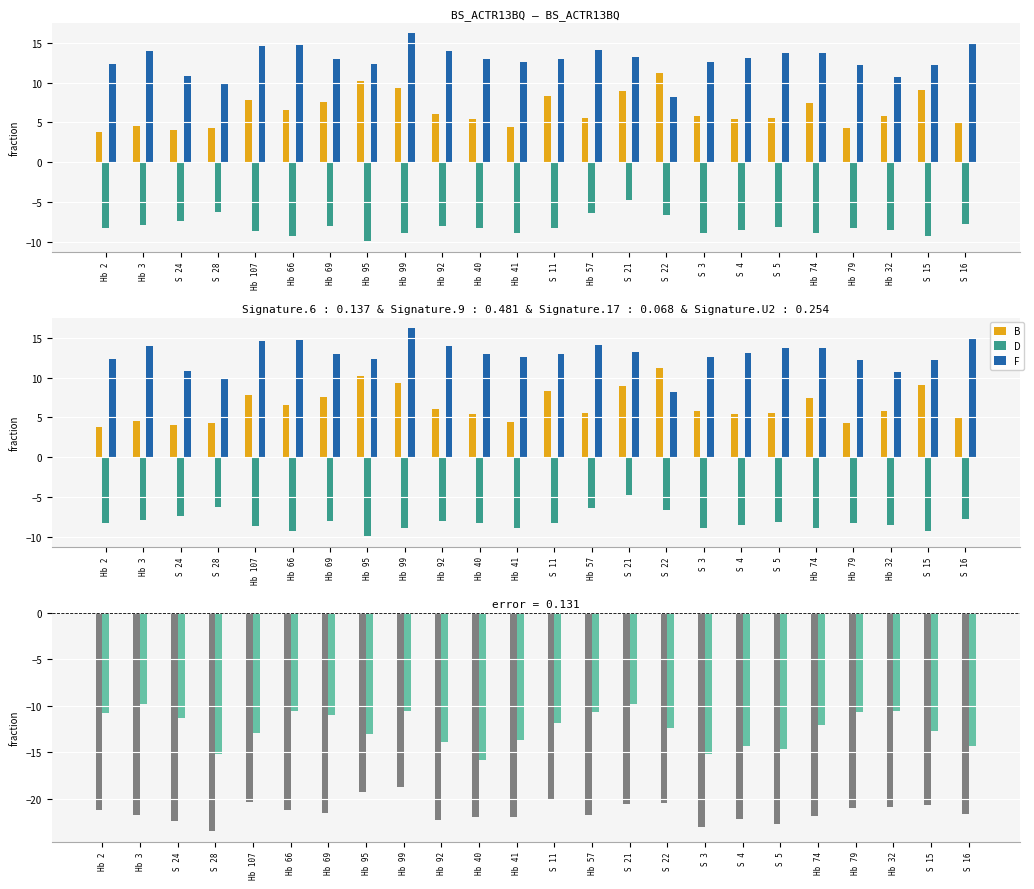

What position from the left is Hb 41?

12